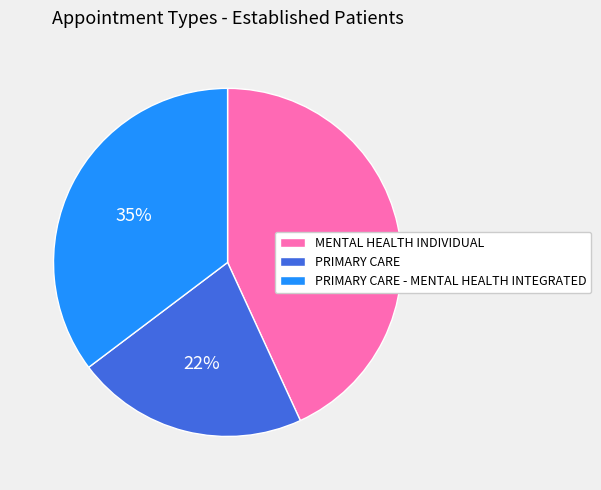

To the nearest percent, what is the average slice percentage?

33%